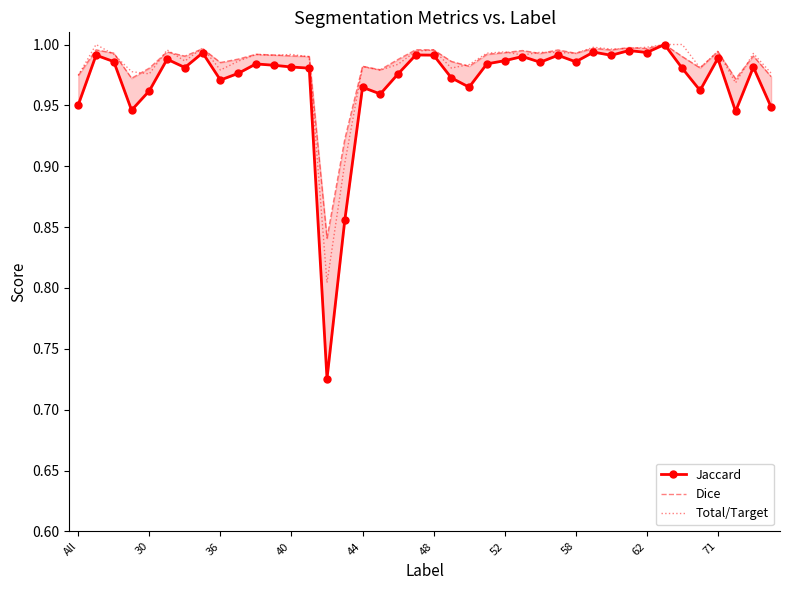

What is the sum of all Dice values?

39.4